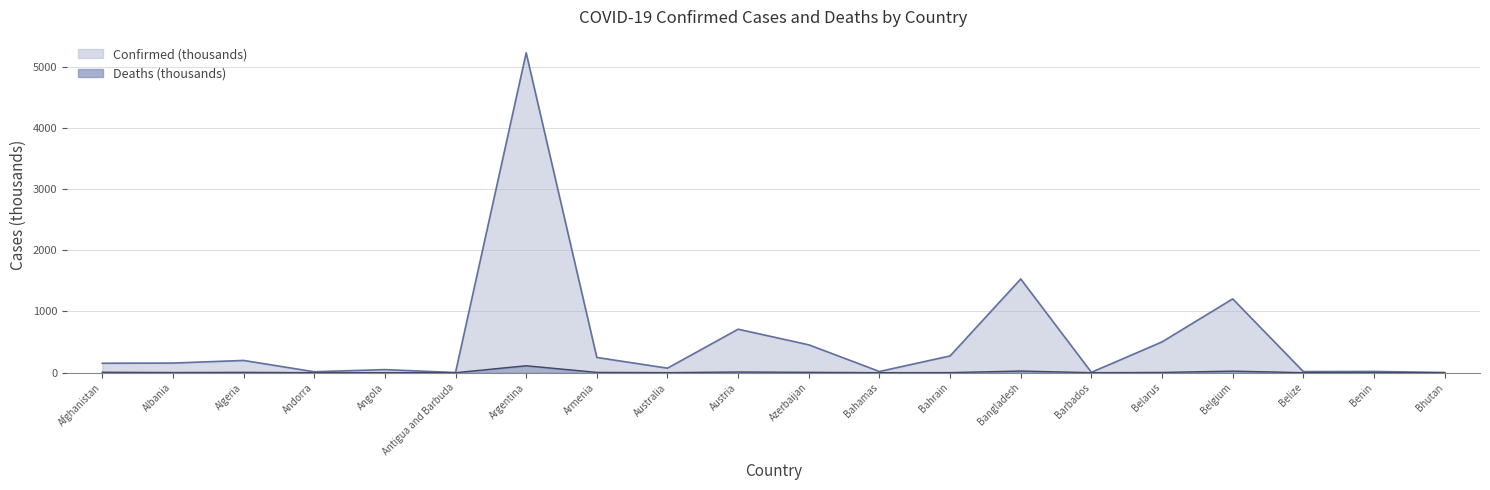

Reading left to right, what are all the values shown in this chart?

Confirmed: 154.0	157.0	199.8	15.1	50.3	2.2	5223.6	248.8	73.6	710.0	455.0	19.3	273.6	1530.4	5.8	503.1	1205.5	17.4	19.8	2.6
Deaths: 7.2	2.5	5.6	0.1	1.3	0.0	113.4	5.0	1.1	10.8	6.0	0.5	1.4	26.9	0.1	3.9	25.5	0.4	0.1	0.0